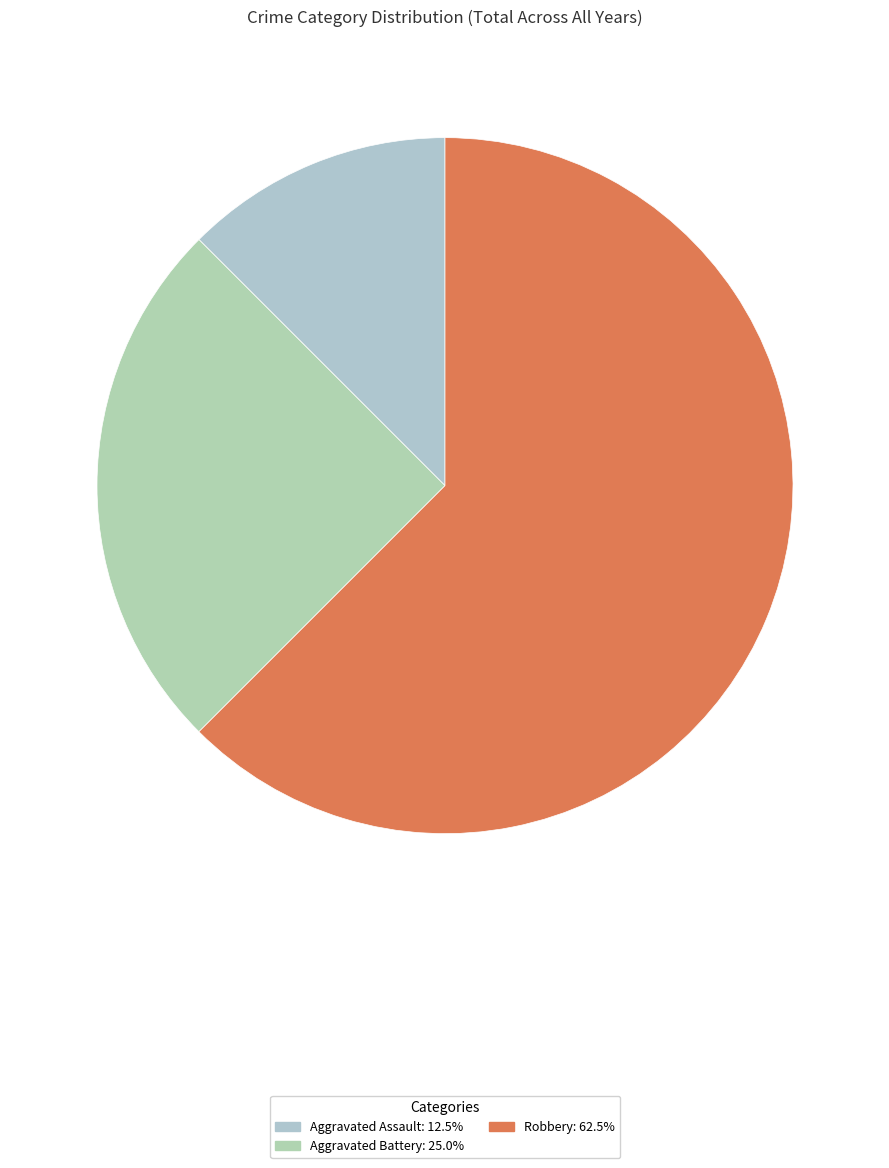

How many segments does this pie chart have?

3